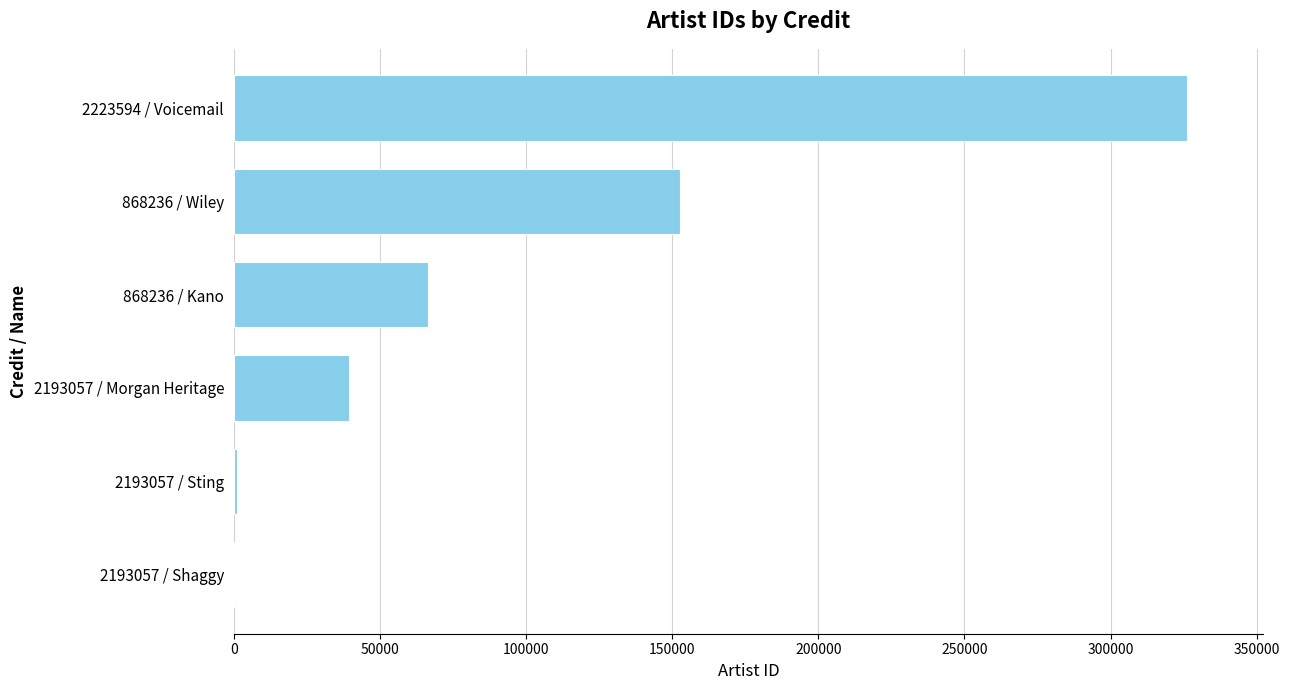

Where is the data nearest to the value 163105?

868236 / Wiley